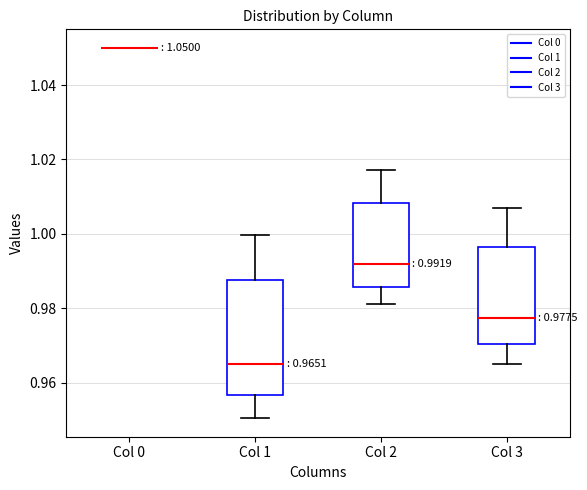

Which box is the tallest, from its lower edge to its upper edge?

Col 1